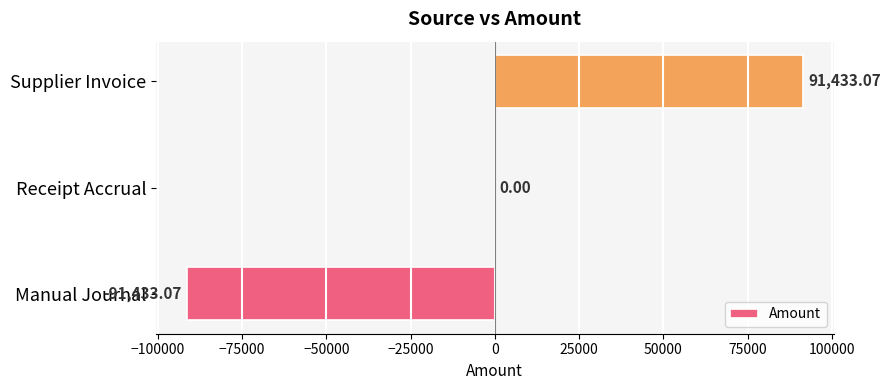

Are the bars horizontal?

Yes